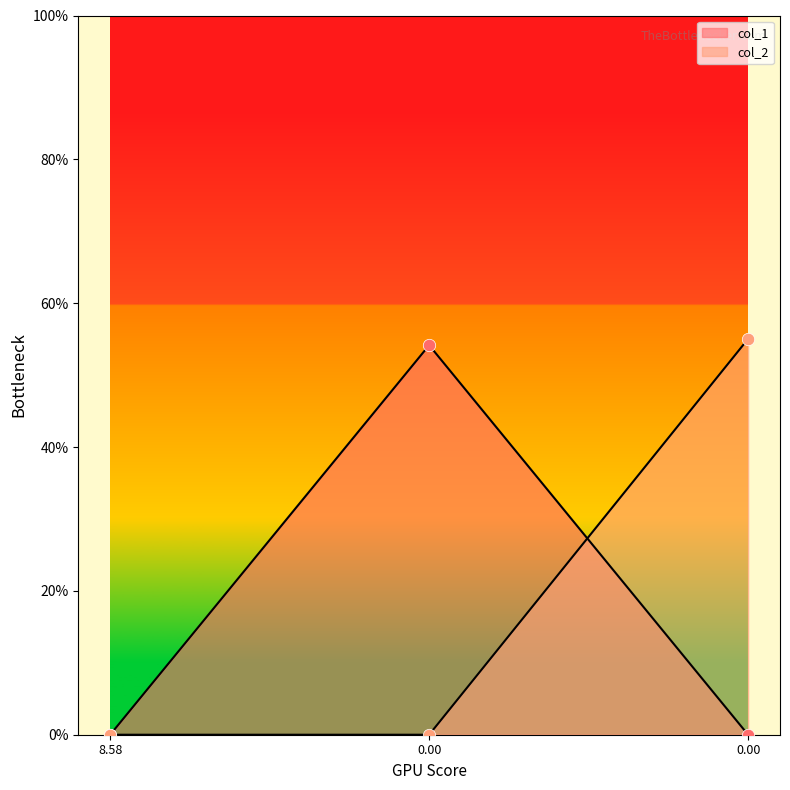

Which series has the widest spread of Y values?

col_2